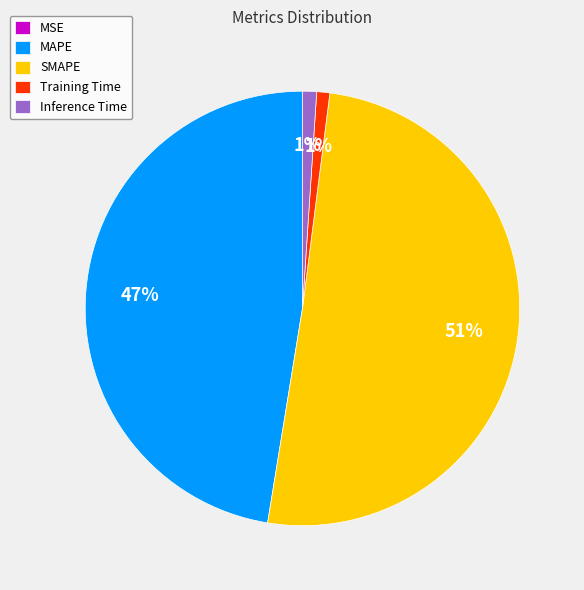

To the nearest percent, what portion does Inference Time represent?

1%